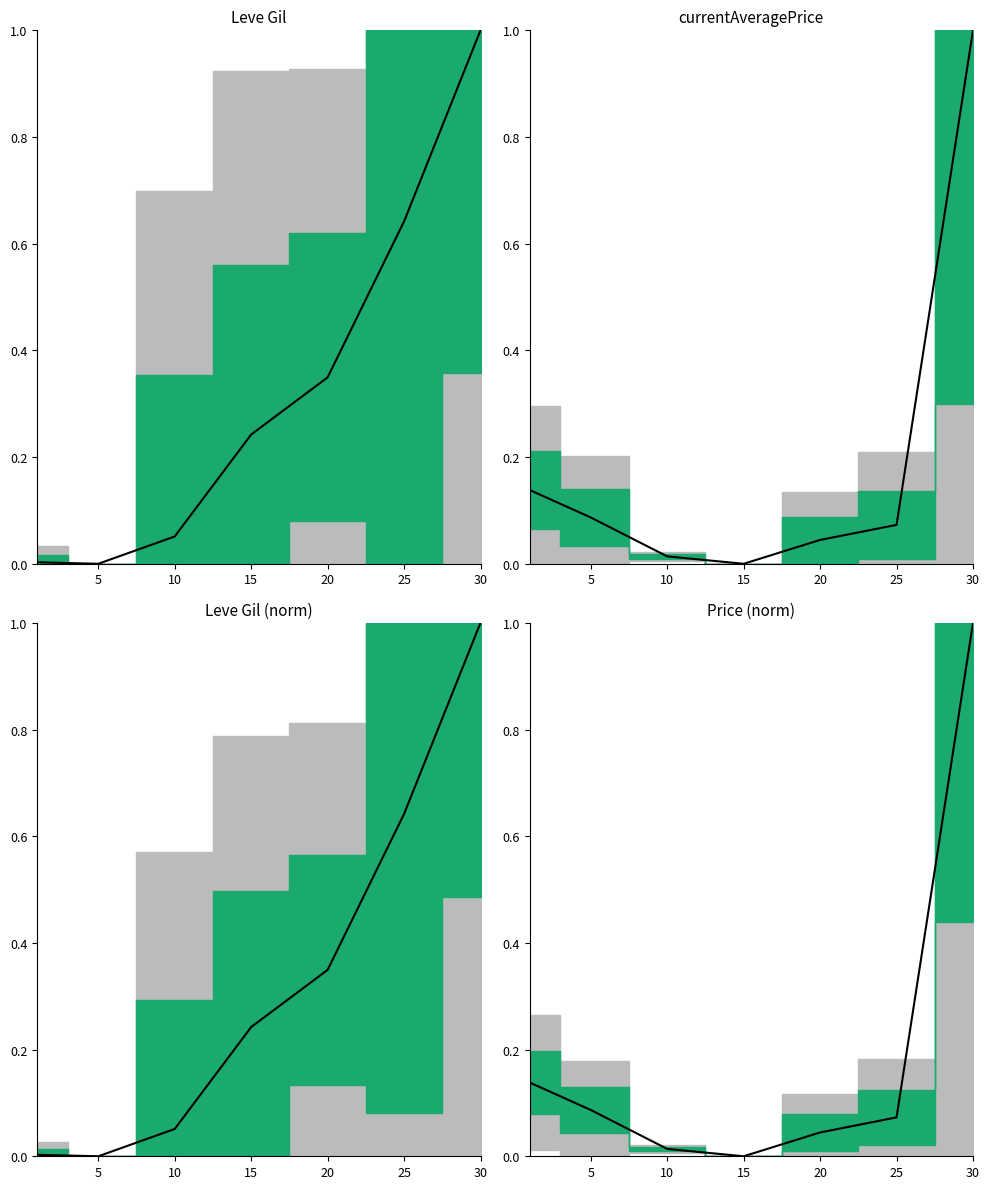

What is the sum of the currentAveragePrice values at 15 and 25?

0.1